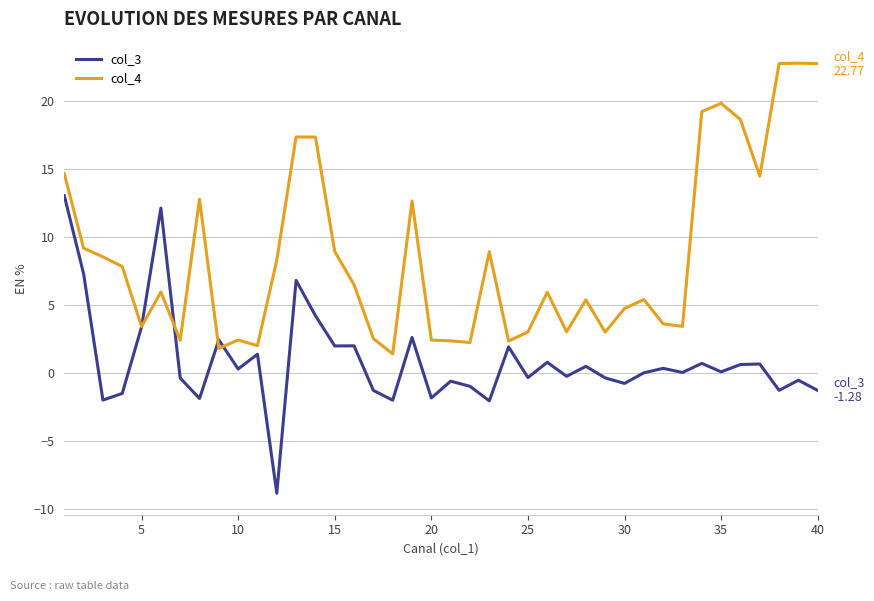

Which series has the largest total across all categories?

col_4